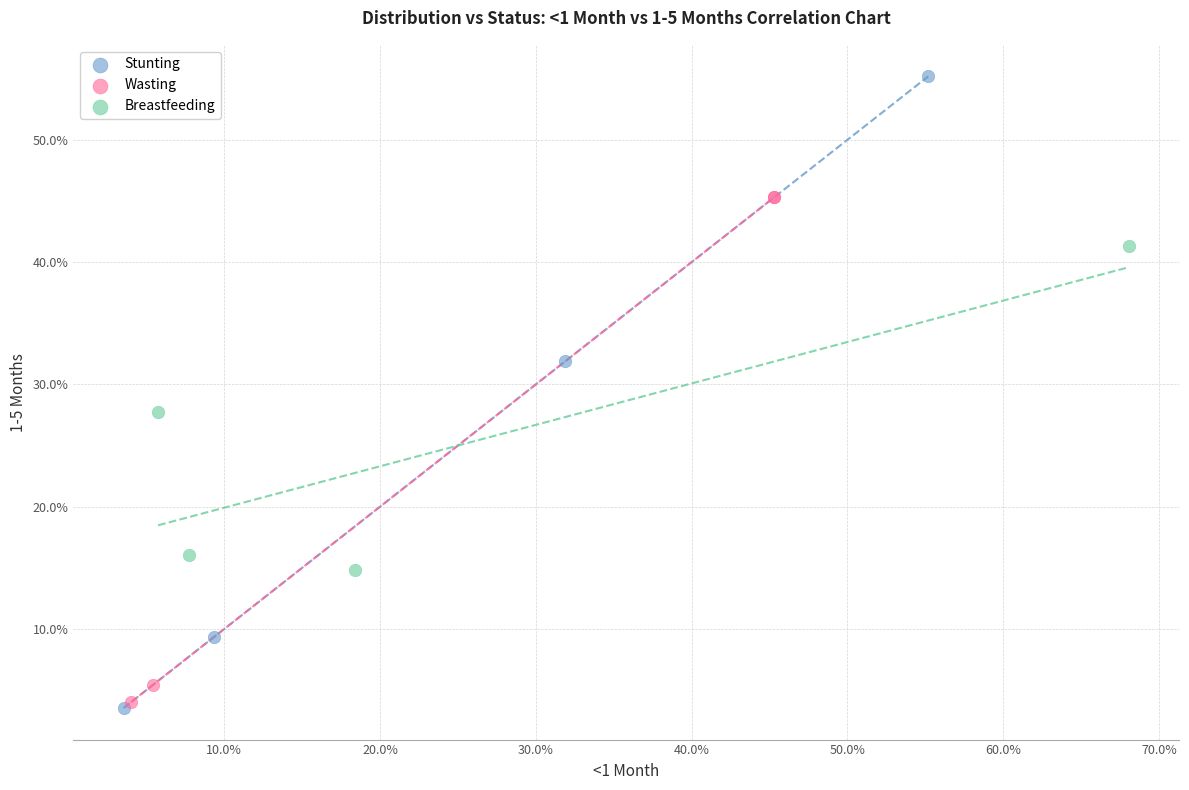

Which series has the widest spread of Y values?

Stunting